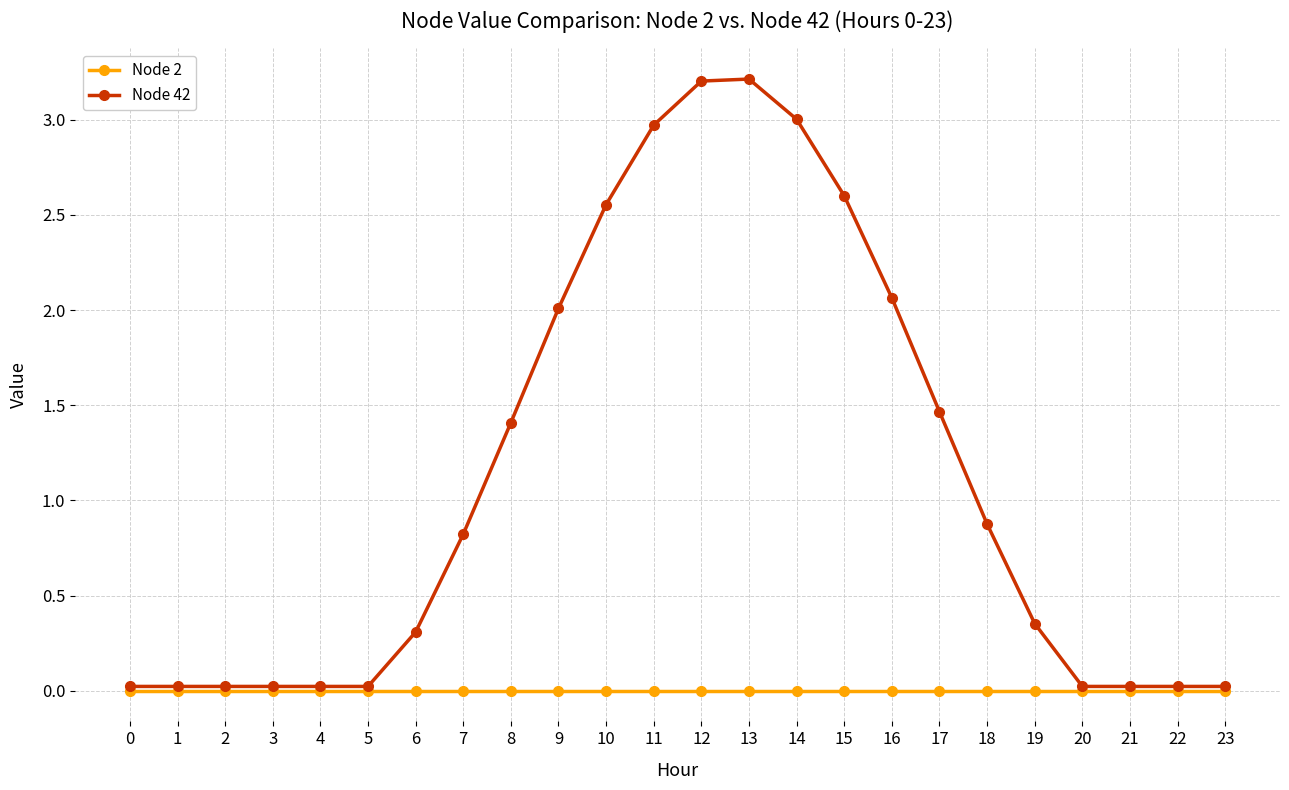

Rank the series at 6 from highest to lowest value.

Node 42, Node 2